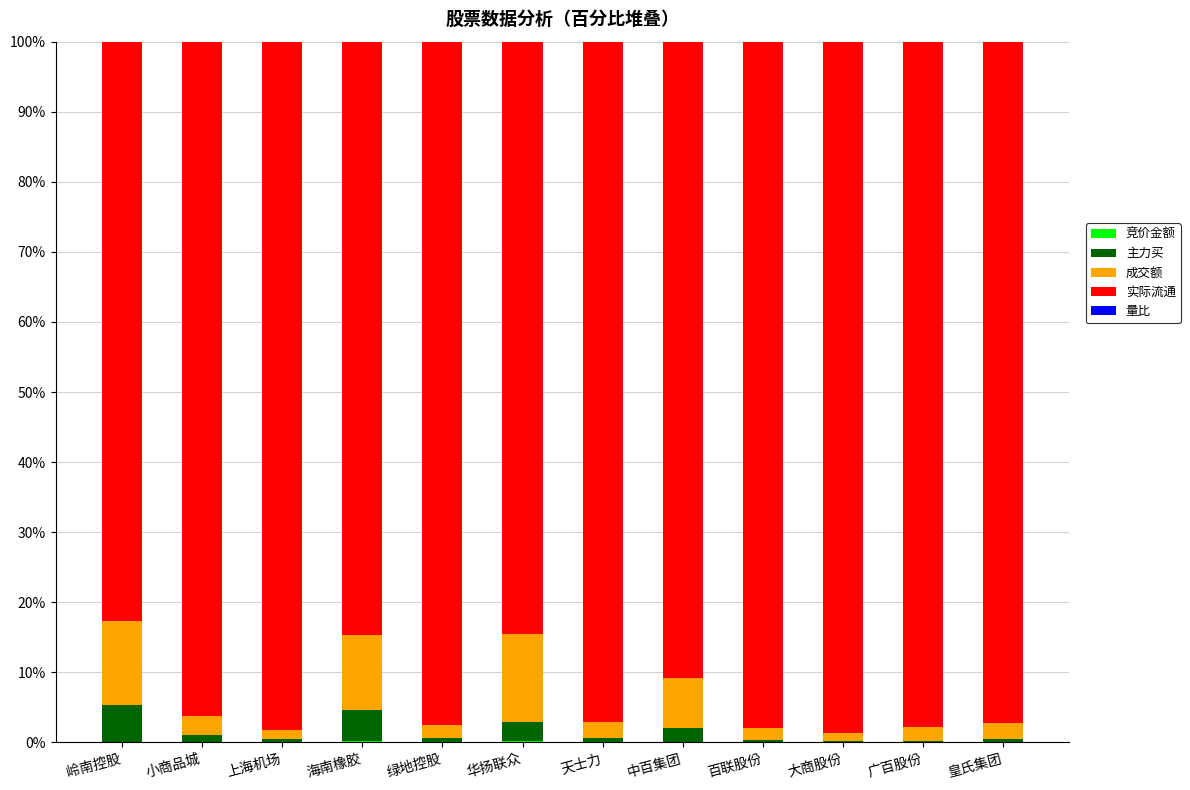

What is the label of the 8th bar from the left?

中百集团